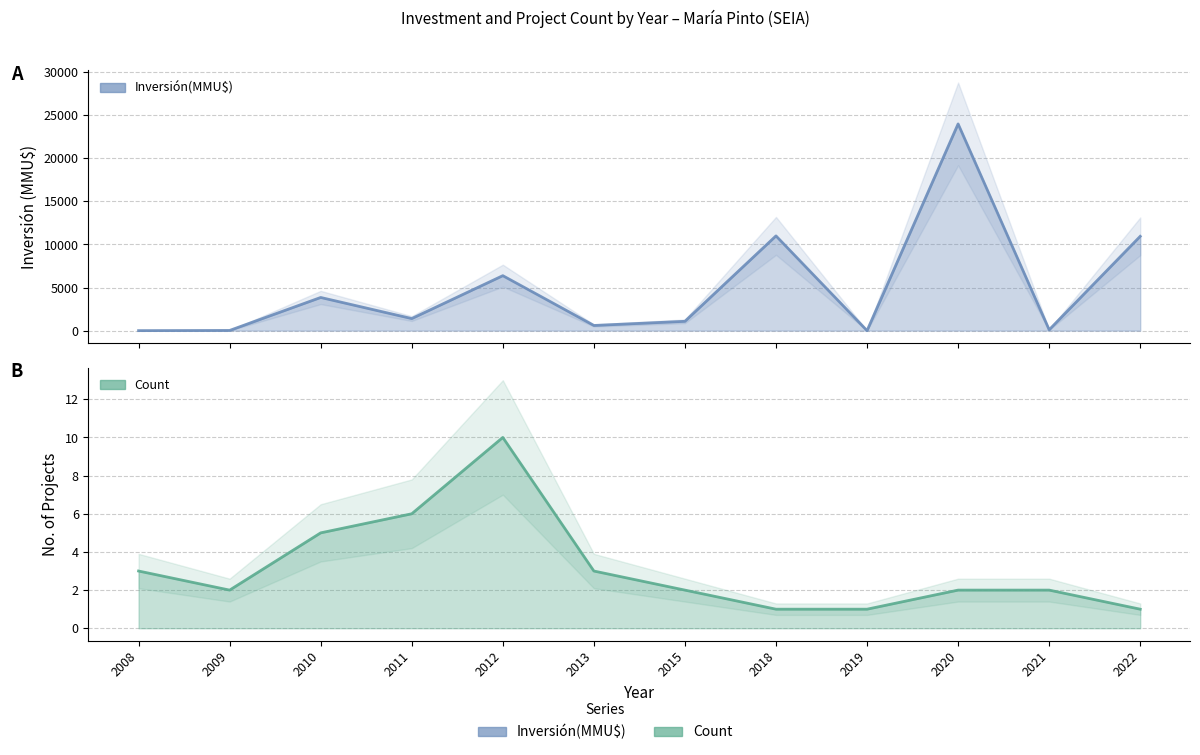

What is the difference between the Inversión(MMU$) values at 2013 and 2015?

482